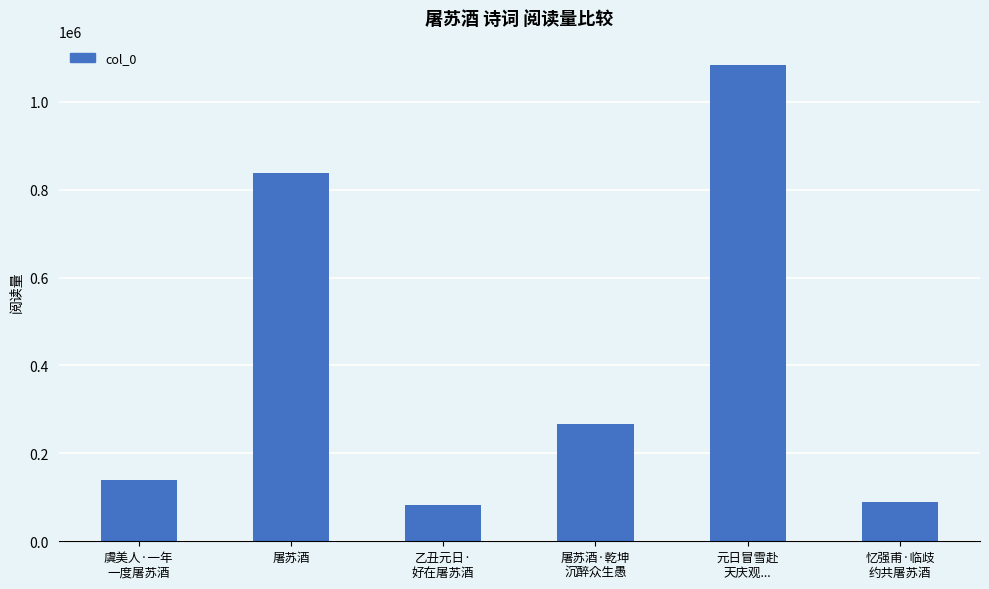

How many values are below 266223?

3